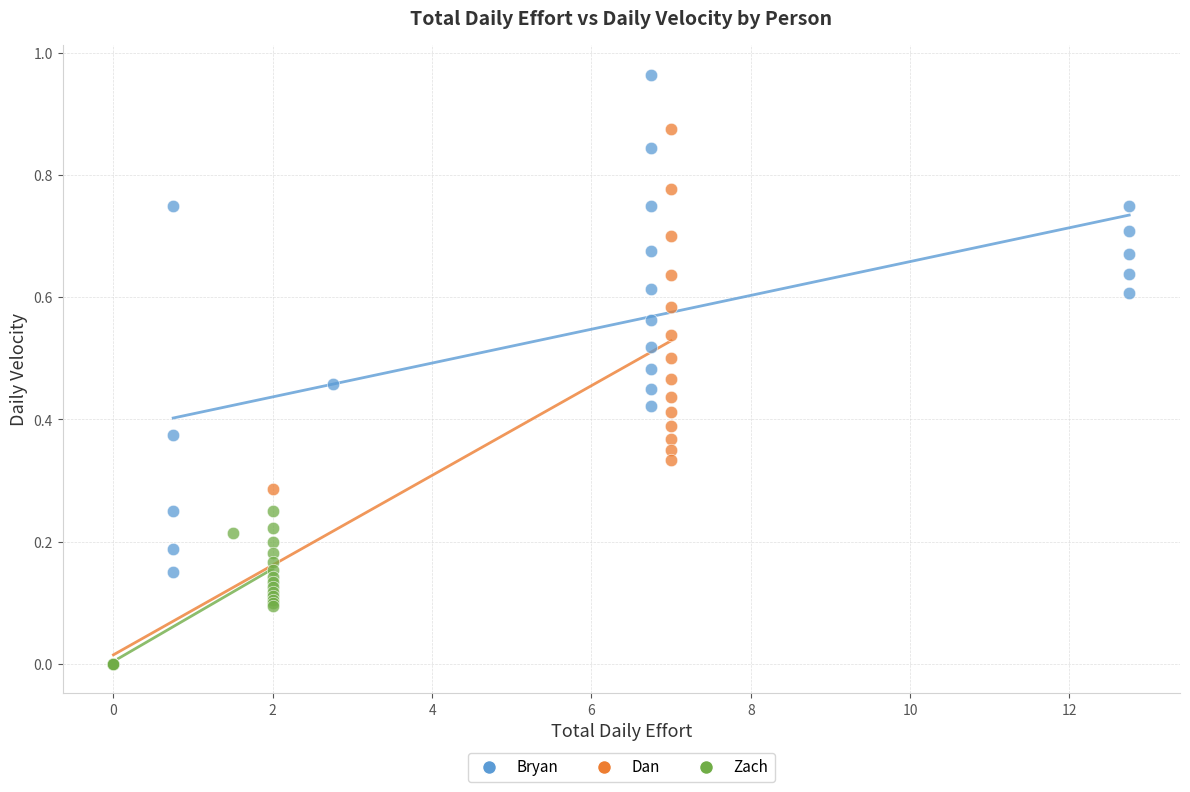

Which series has the widest spread of Y values?

Dan